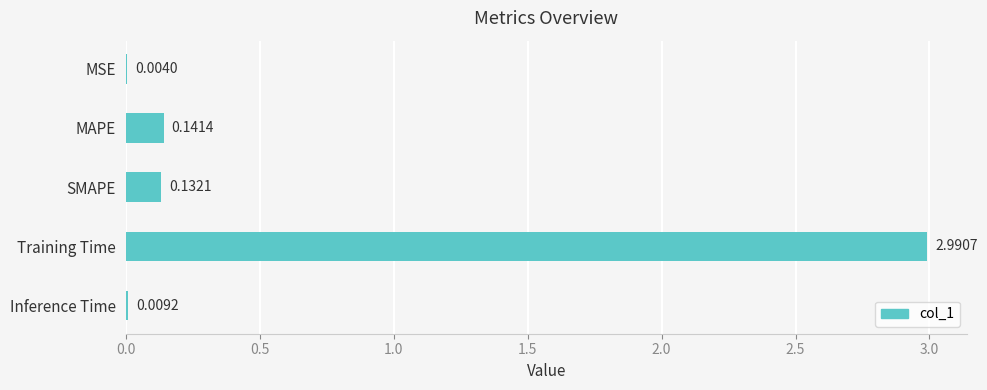

What is the sum of all values?

3.3